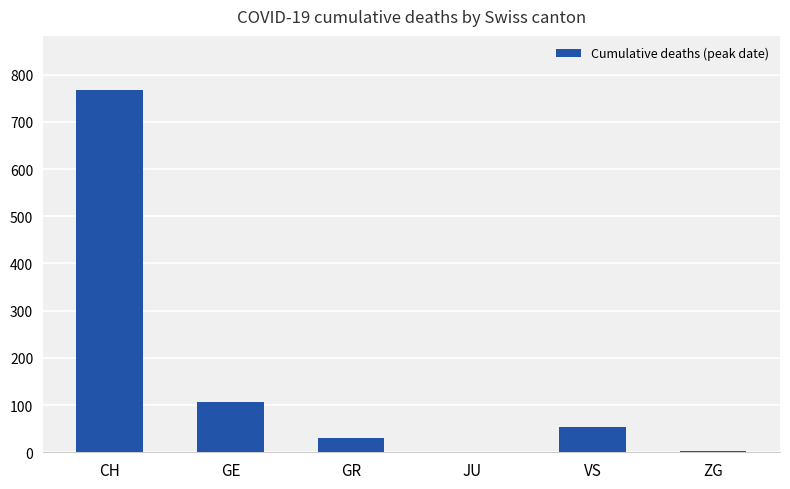

Which has a higher value, GE or JU?

GE